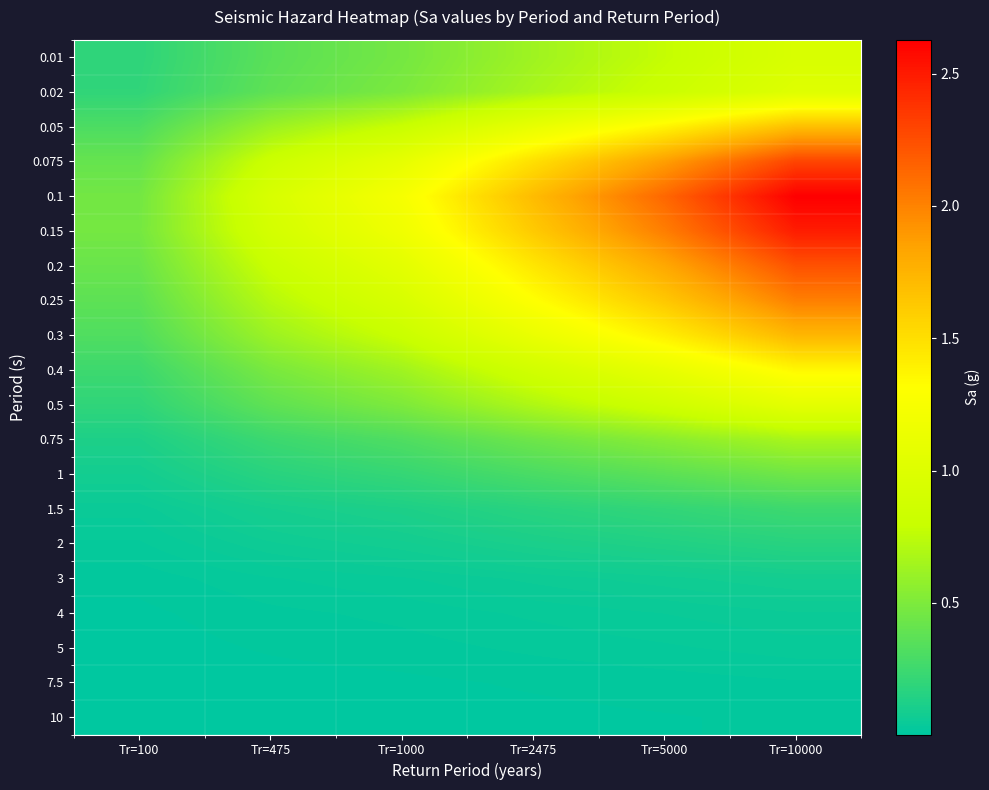

Which series has the largest range (max minus min)?

0.1